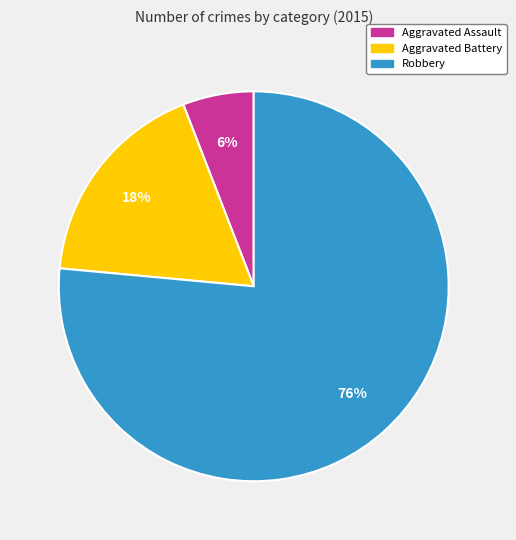

Rank the categories by value from highest to lowest.

Robbery, Aggravated Battery, Aggravated Assault